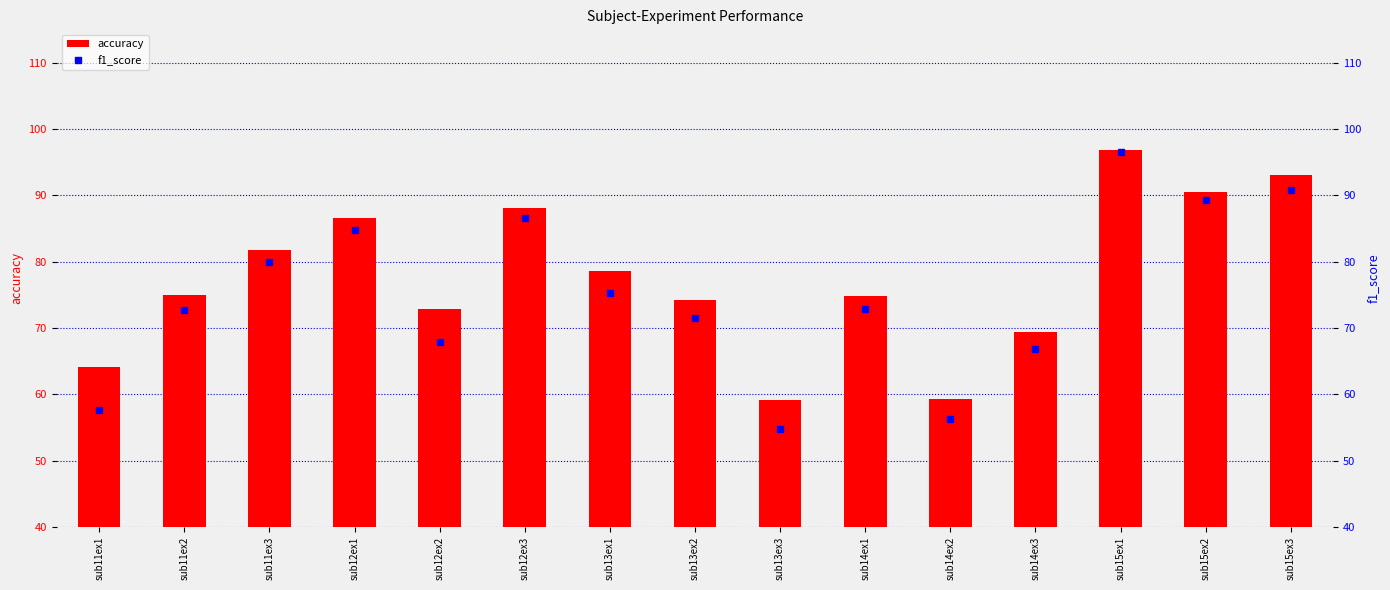

At how many categories does at least one series exceed 59?

15